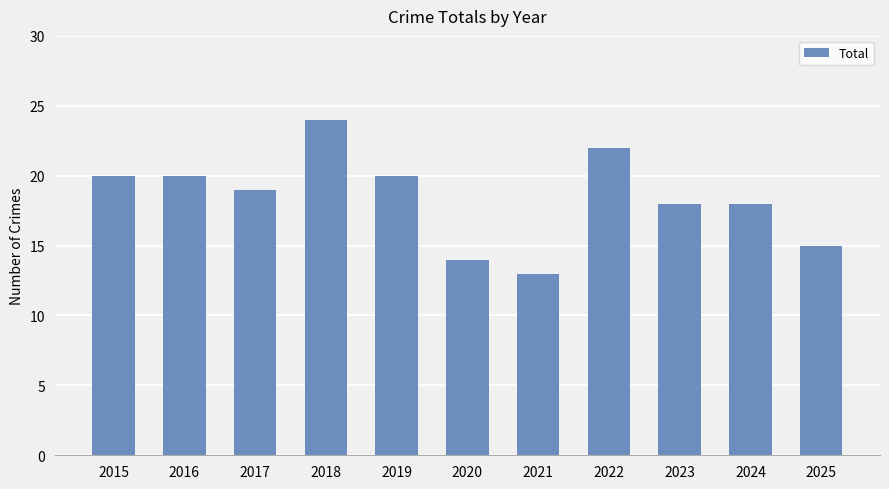

Reading left to right, transcribe all the data shown in this chart.

2015=20	2016=20	2017=19	2018=24	2019=20	2020=14	2021=13	2022=22	2023=18	2024=18	2025=15